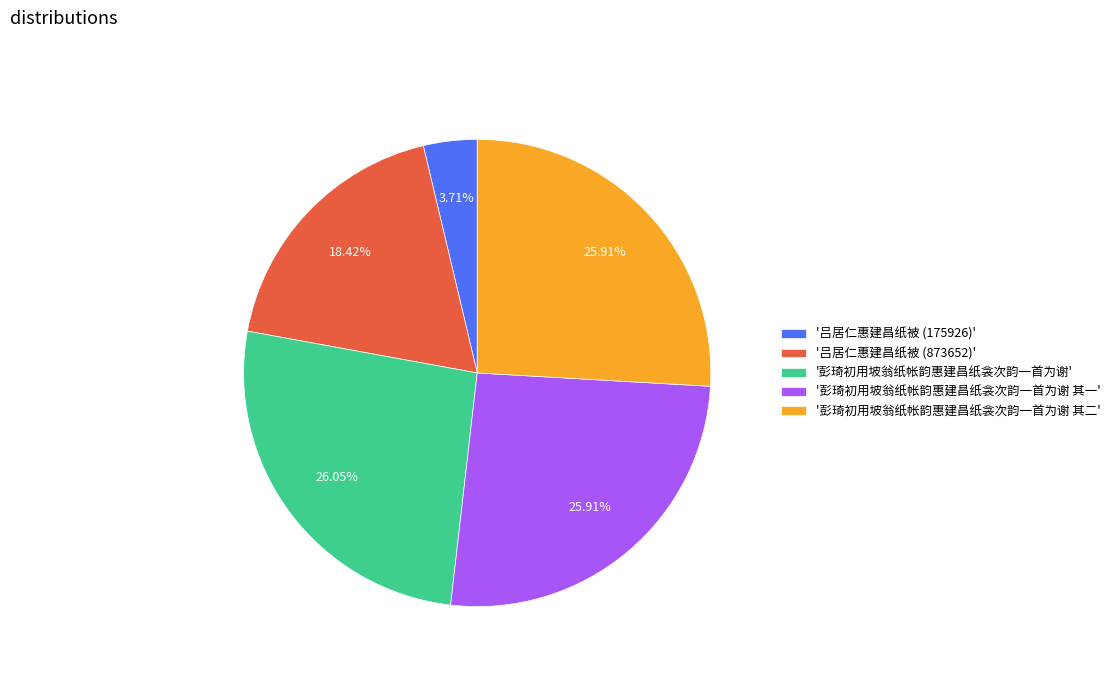

Which slice is the smallest?

'吕居仁惠建昌纸被 (175926)'